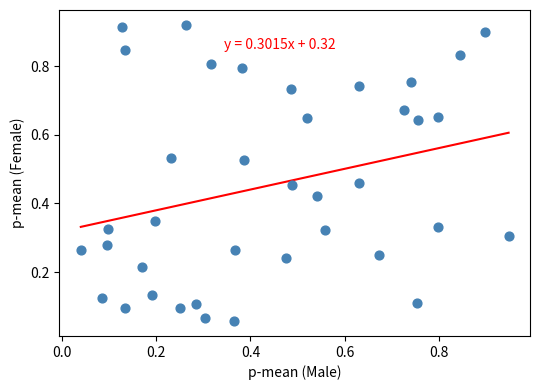

Count the number of points in this scatter plot.

38